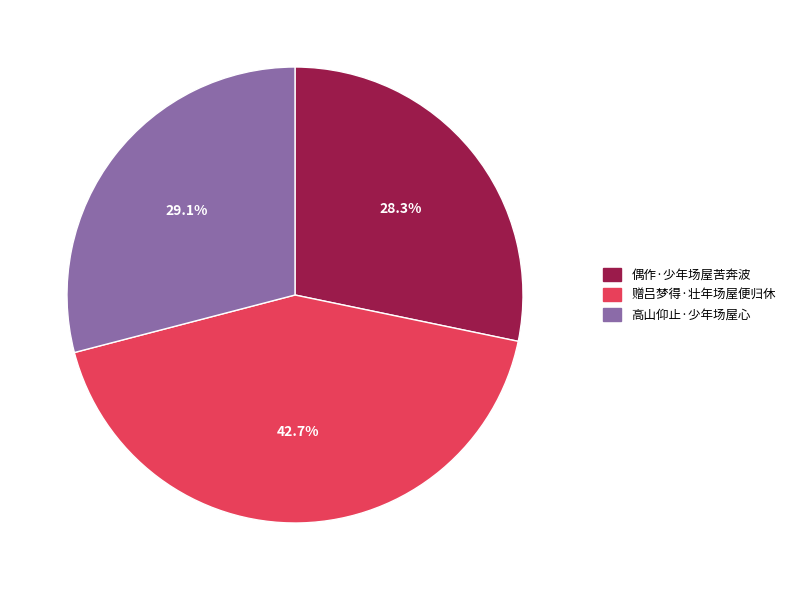

What is the largest slice in the pie chart?

赠吕梦得·壮年场屋便归休